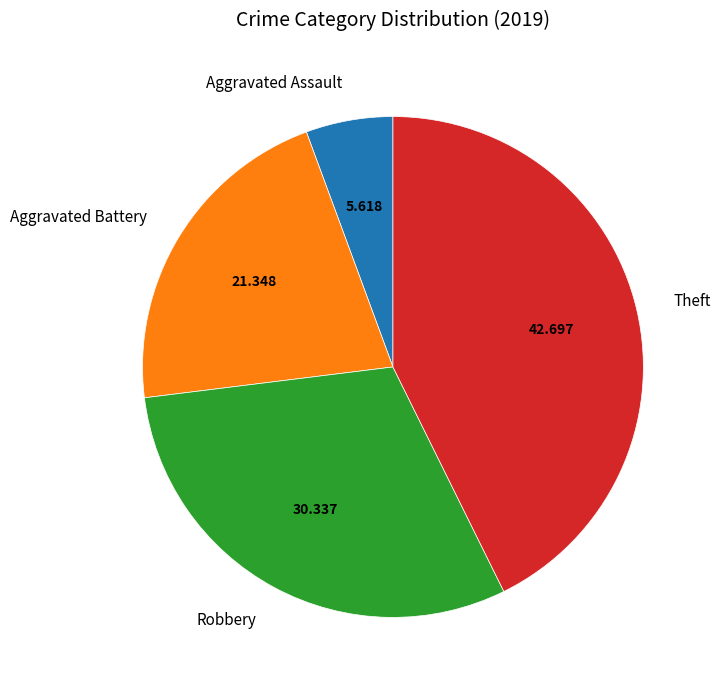

Is it true that Robbery is 30% of the pie?

True